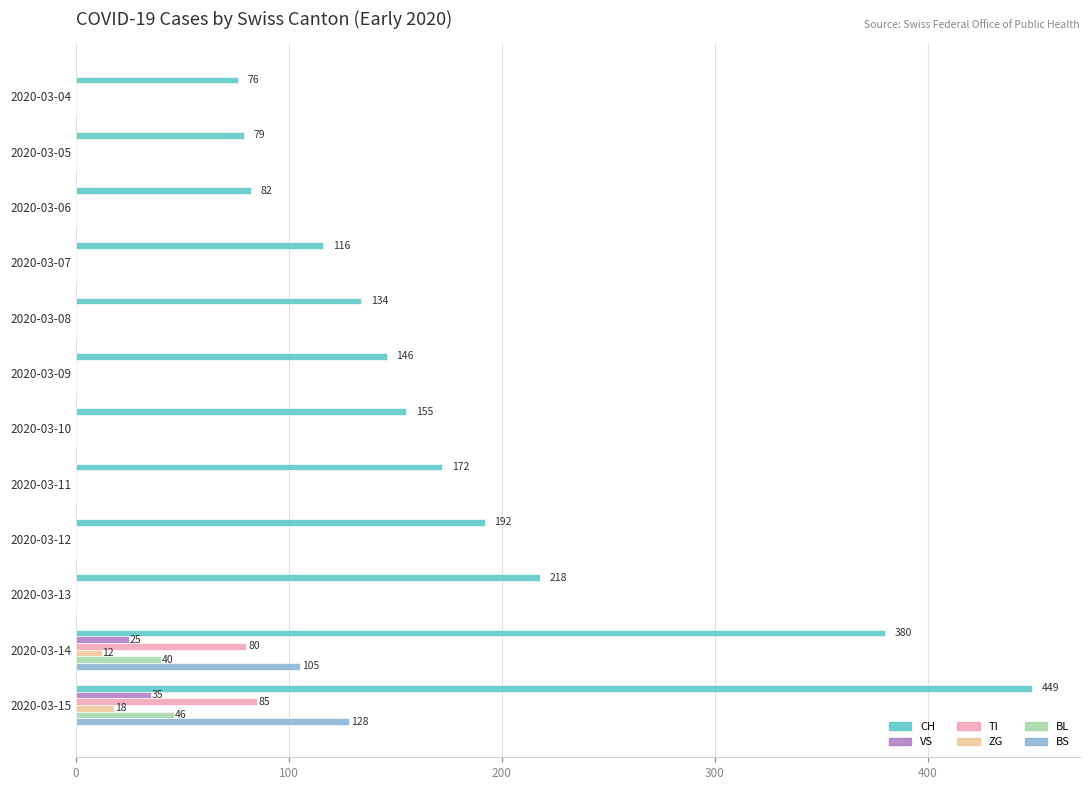

What is the highest value of the VS series?

35